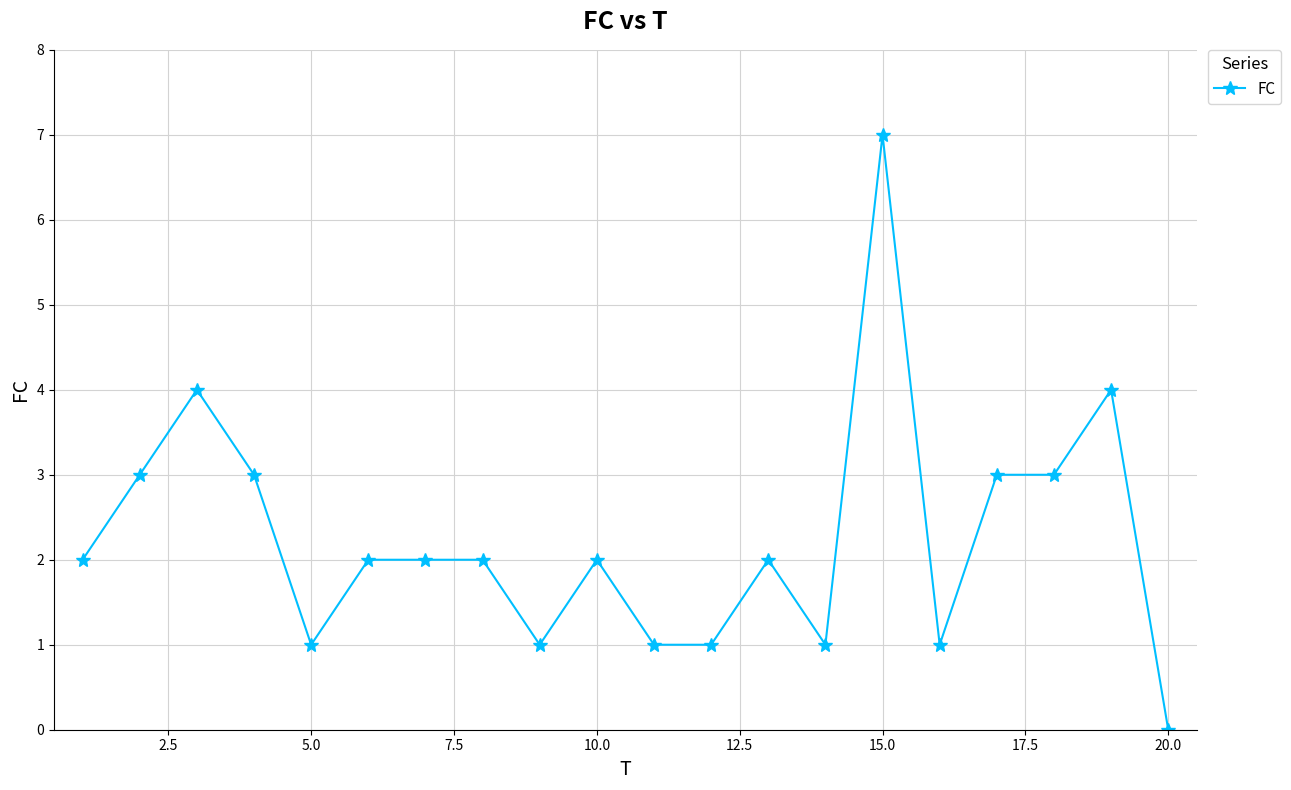

What is the difference between the maximum and minimum values?

7